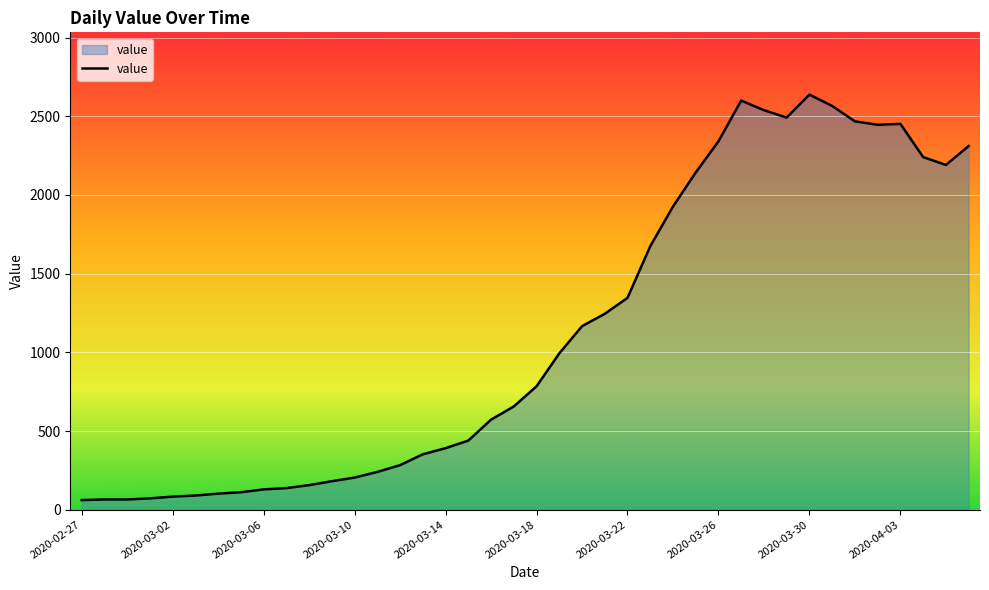

What is the average value?

1124